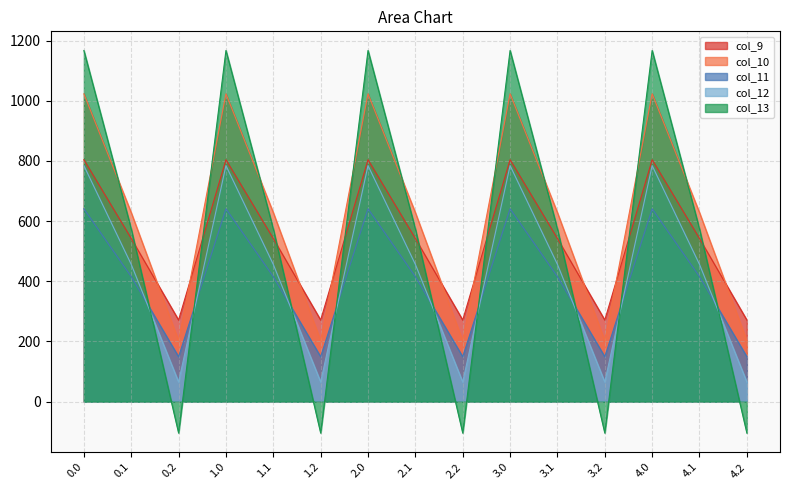

How many interior local peaks does the col_12 series have?

4